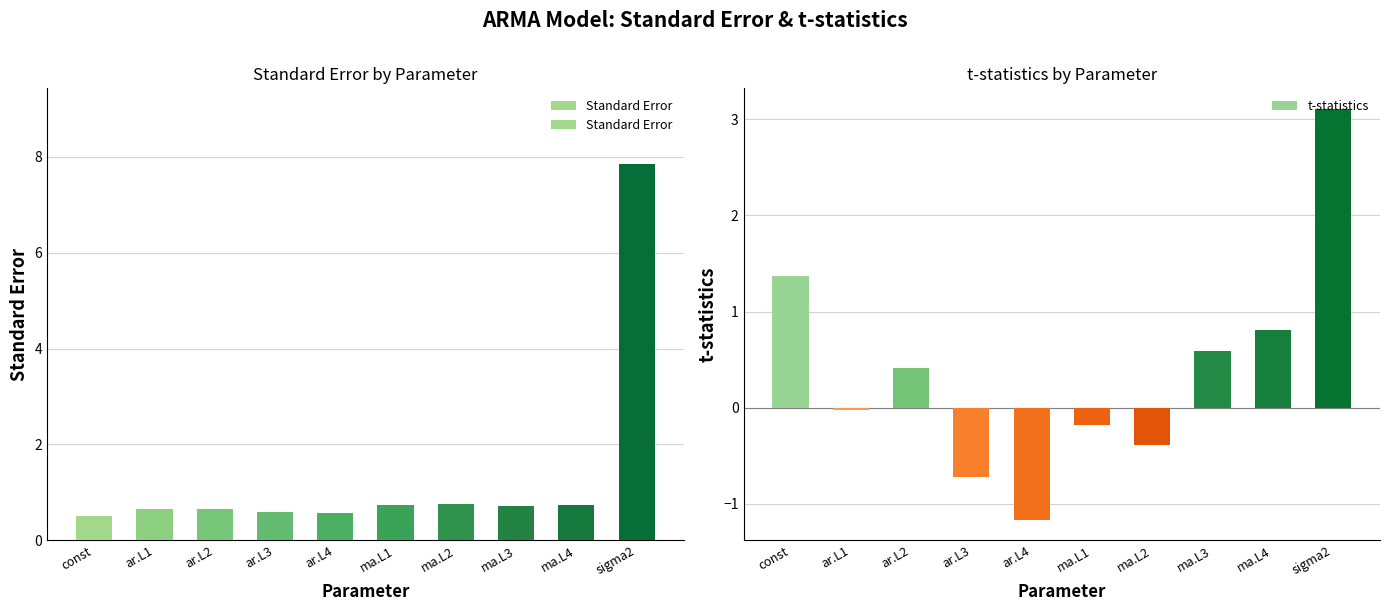

The Standard Error series shows 0.2 at ar.L2. True or false?

False